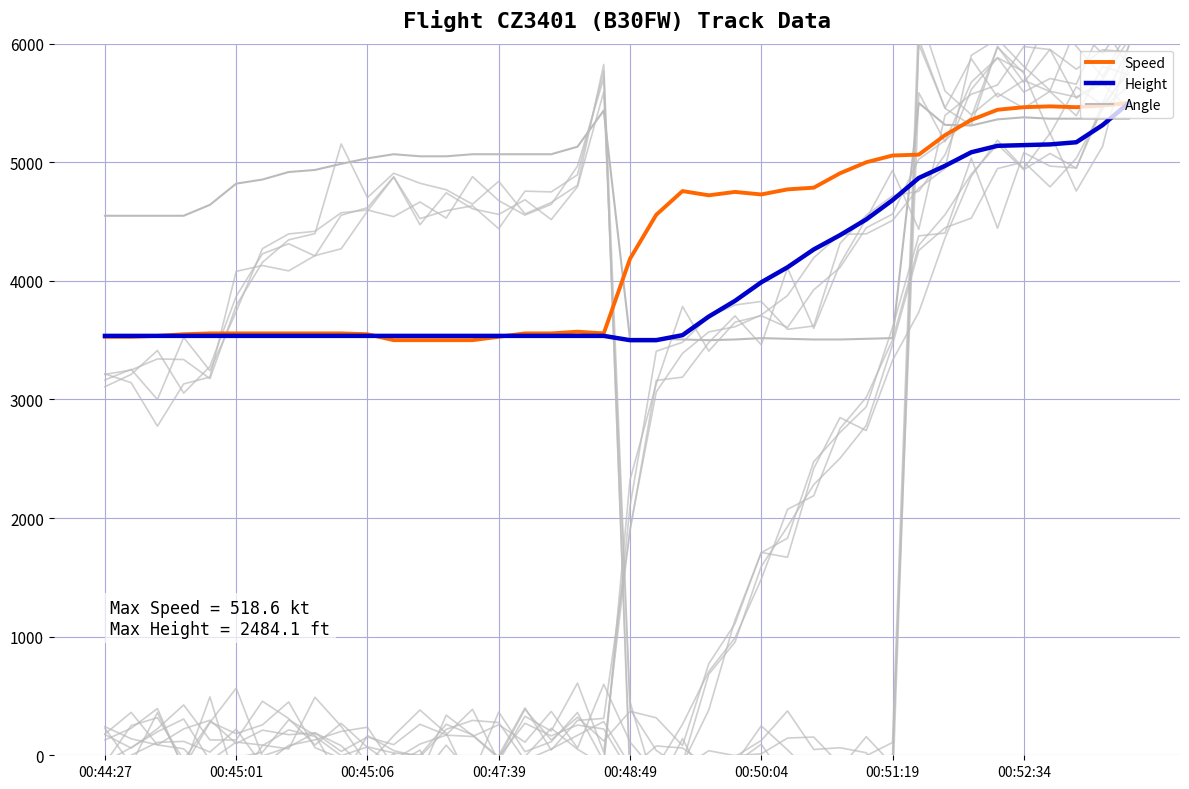

At which label does Height first exceed 3536?

00:44:27